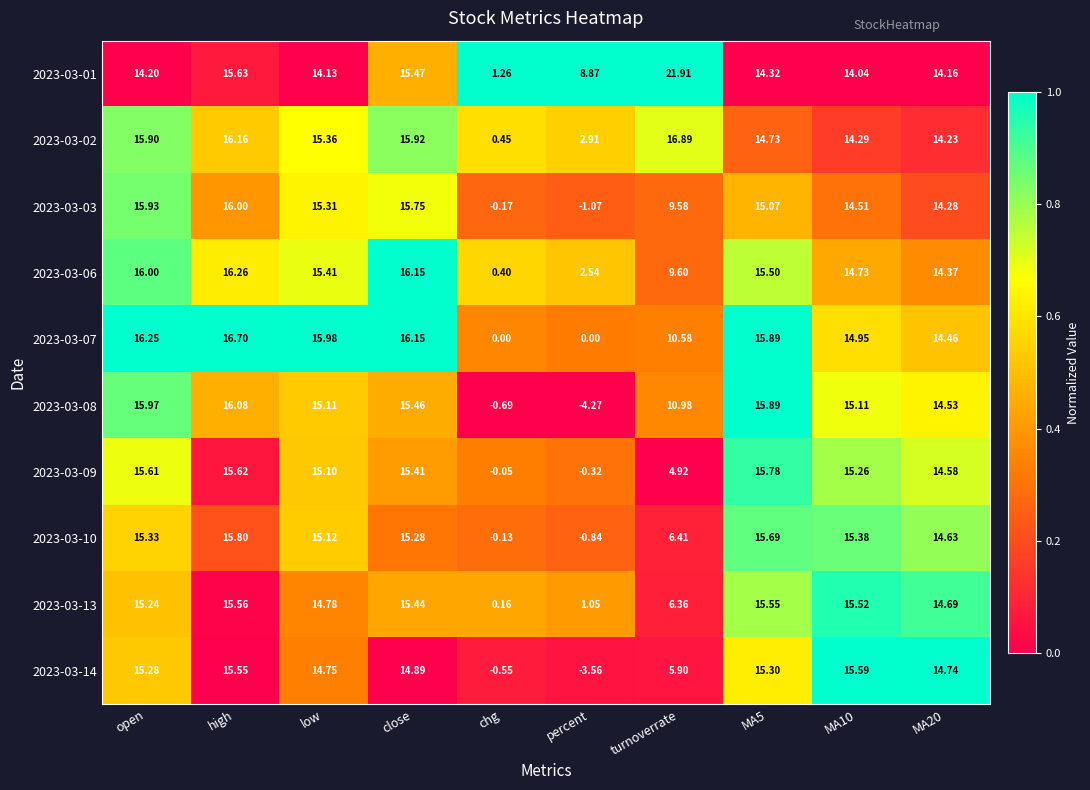

What is the total value across all series at low?

151.1